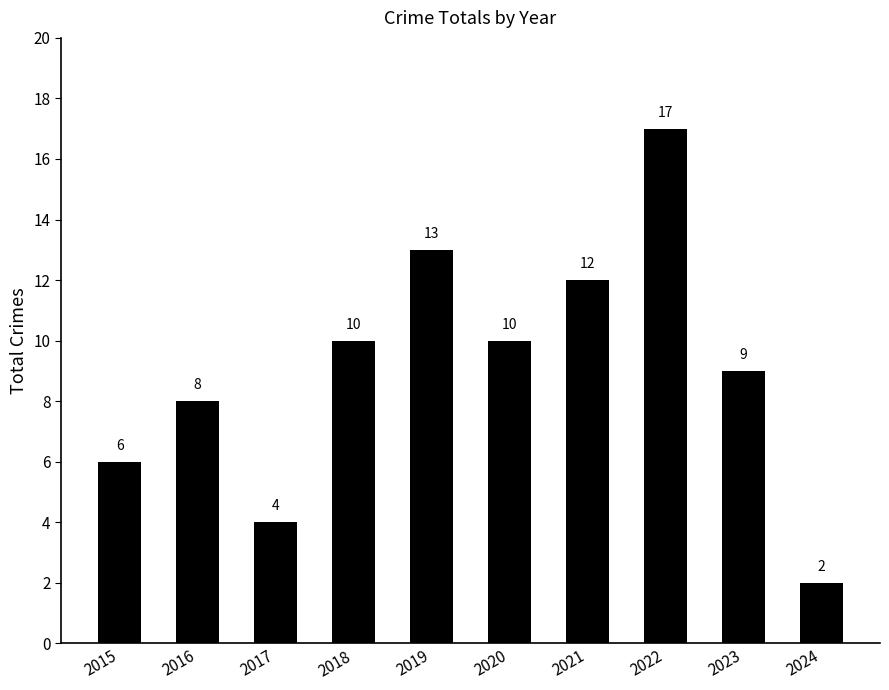

Reading left to right, what are all the values shown in this chart?

2015=6	2016=8	2017=4	2018=10	2019=13	2020=10	2021=12	2022=17	2023=9	2024=2